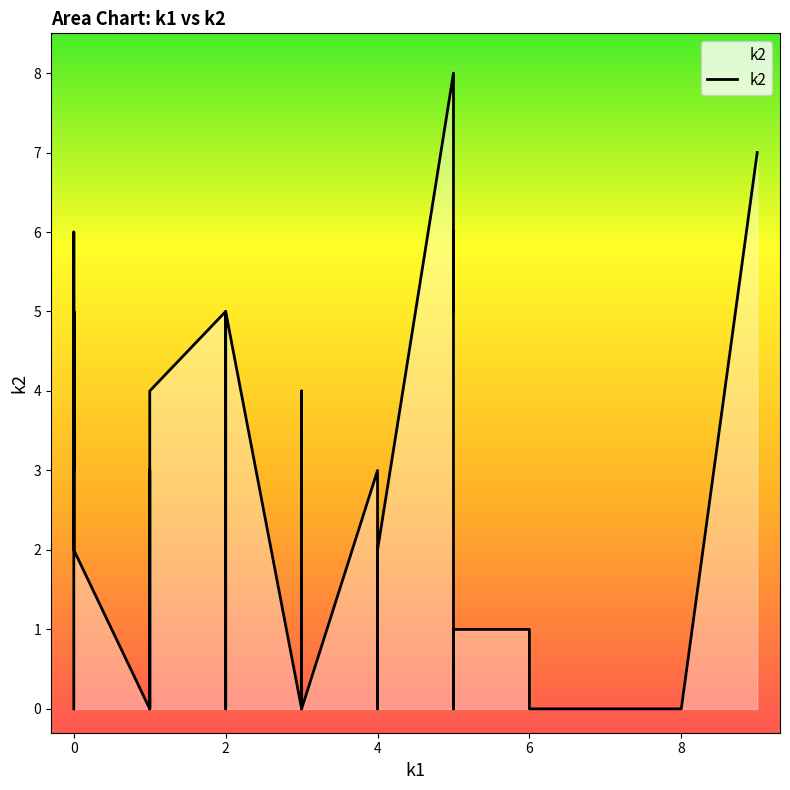

How many data points does each series have?

40